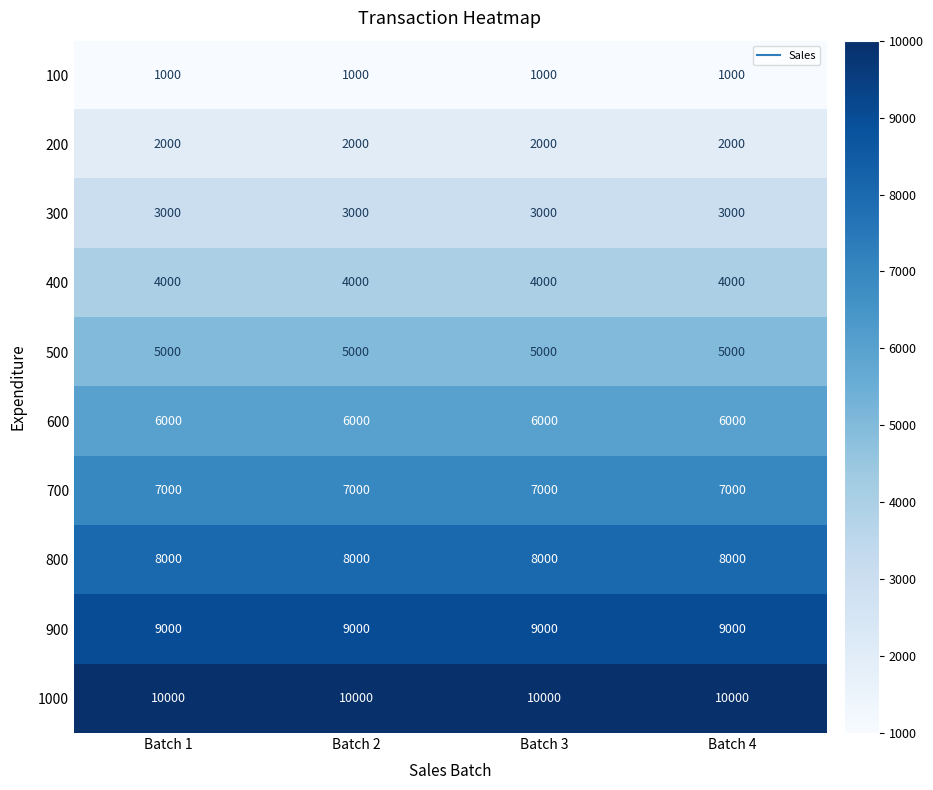

What is the average value of the 800 series?

8000